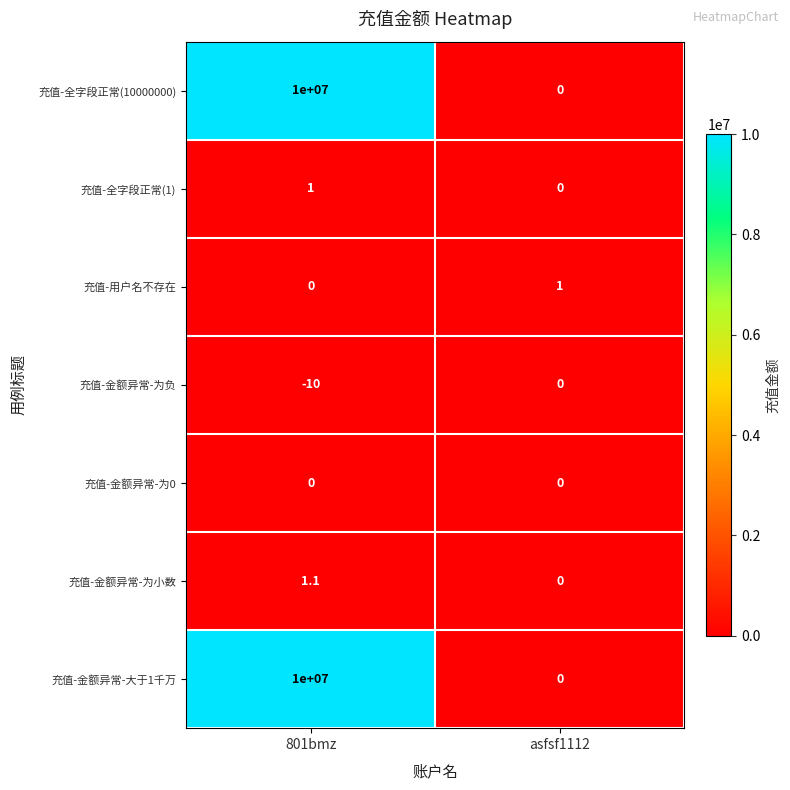

List the labels in order of 充值-金额异常-大于1千万 value, largest first.

801bmz, asfsf1112